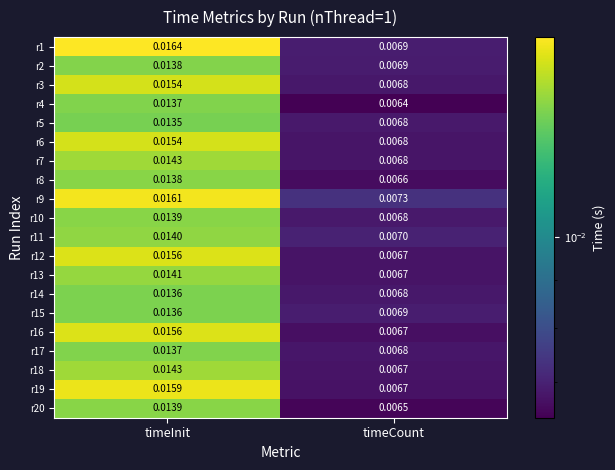

Which series has the largest total across all categories?

r9